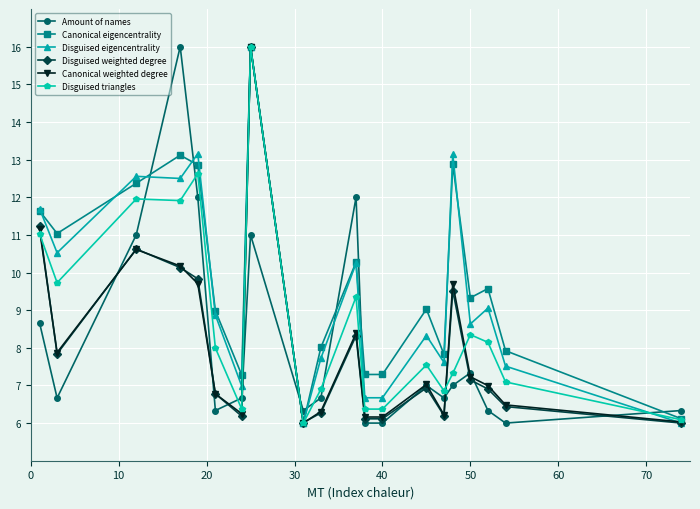

At how many categories does at least one series exceed 10?

8